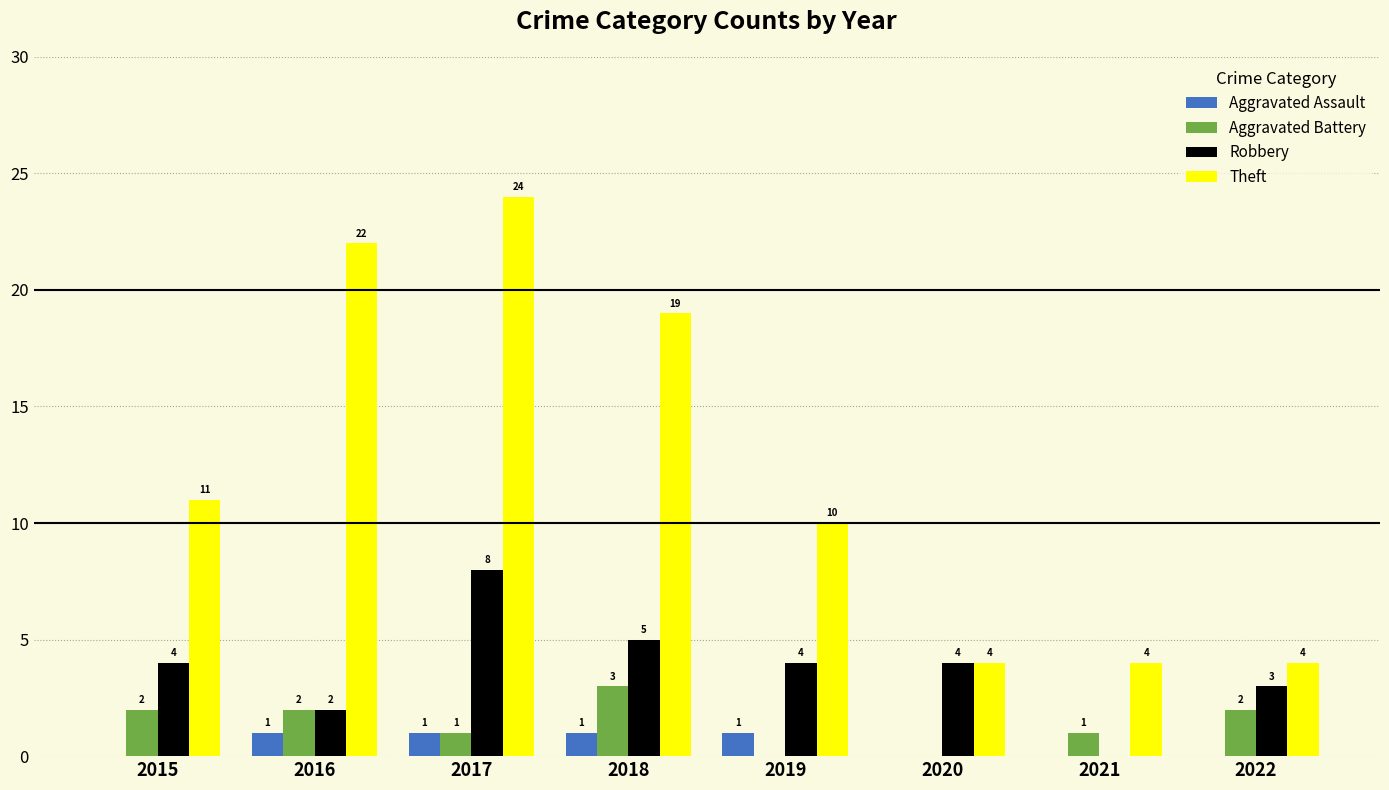

What is the approximate value of Aggravated Battery at 2015?

2